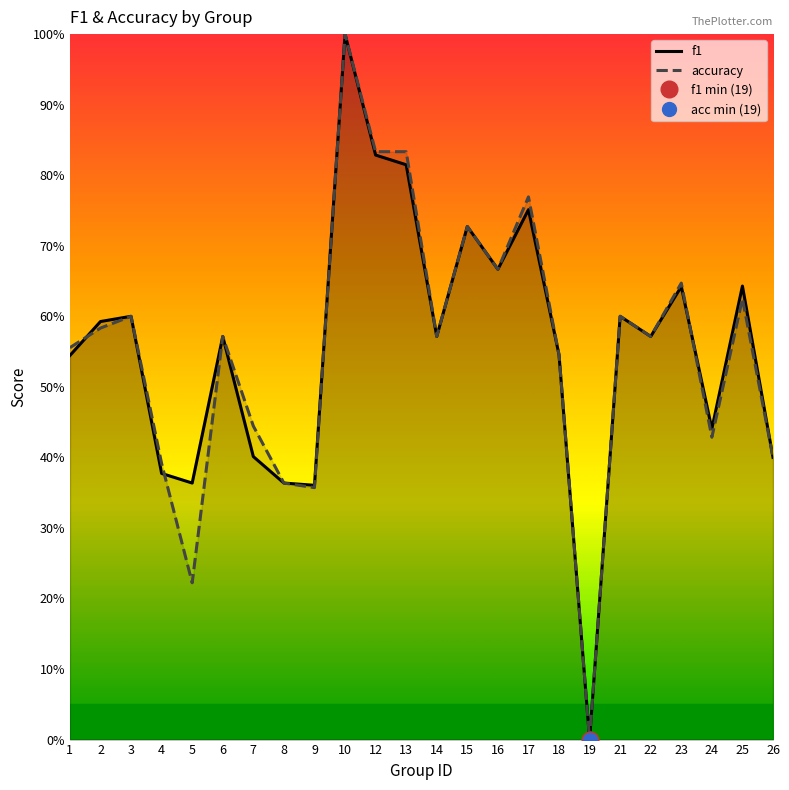

Where is the first local minimum for f1?

5